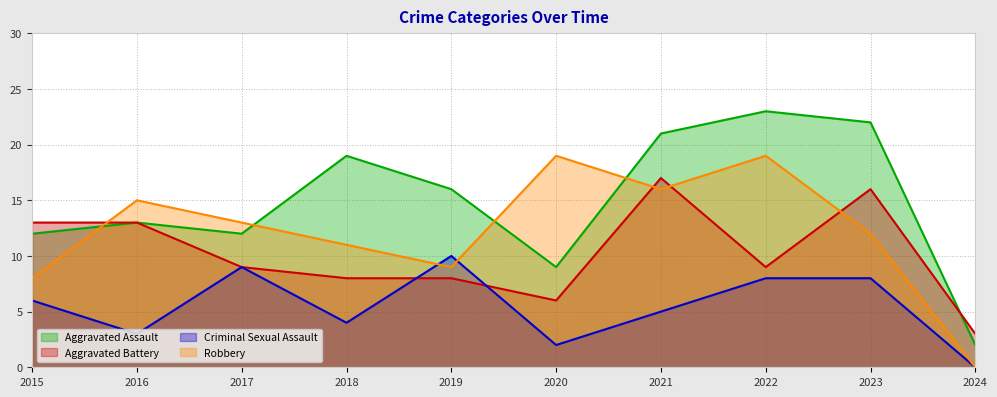

Which series ends up on top after the final intersection of Aggravated Assault and Aggravated Battery?

Aggravated Battery